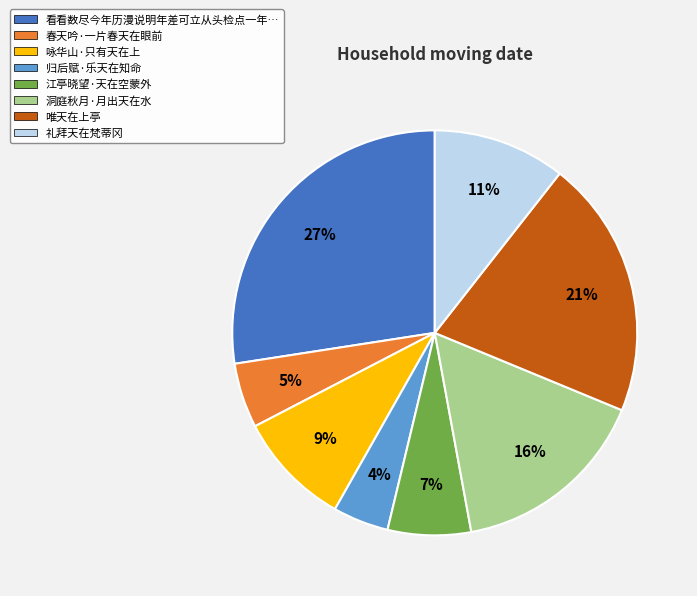

To the nearest percent, what is the average slice percentage?

12%